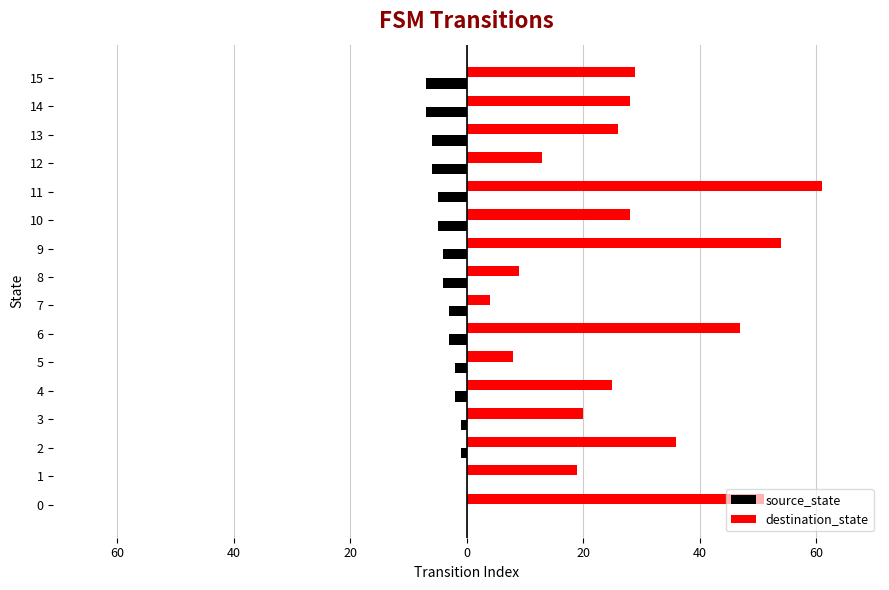

What are all the series names shown in the legend?

source_state, destination_state